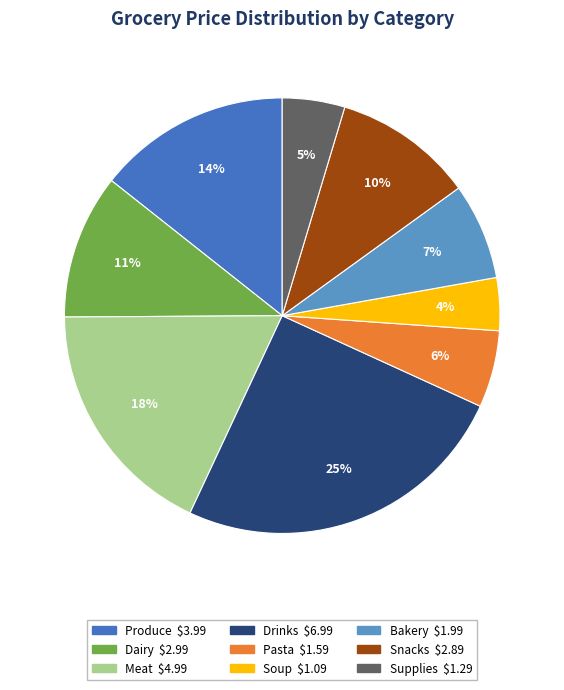

Count the number of slices in the pie.

9